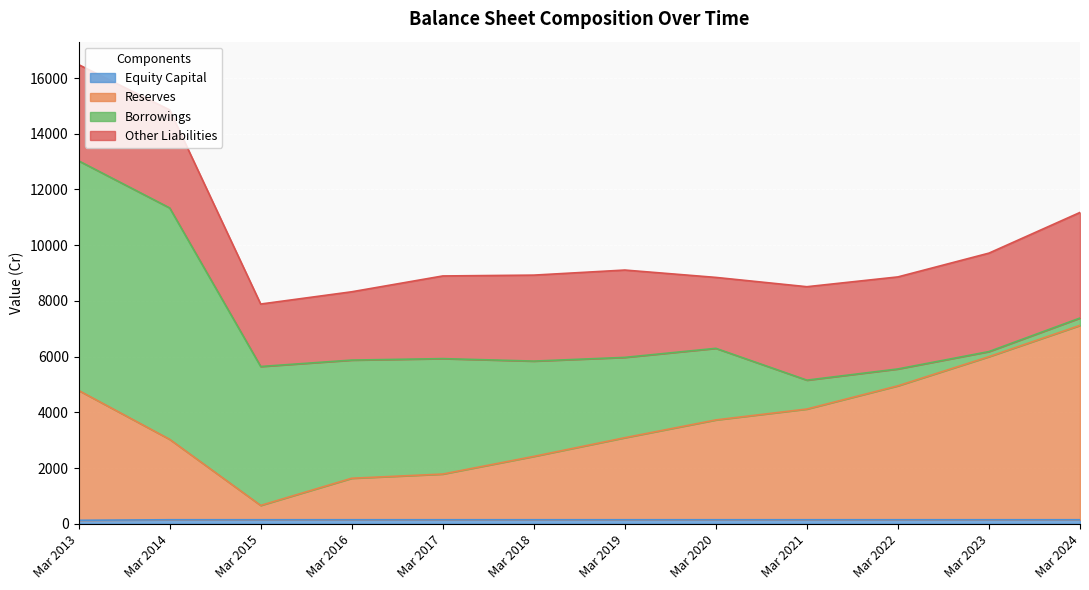

List the labels in order of Reserves value, largest first.

Mar 2024, Mar 2023, Mar 2022, Mar 2013, Mar 2021, Mar 2020, Mar 2019, Mar 2014, Mar 2018, Mar 2017, Mar 2016, Mar 2015